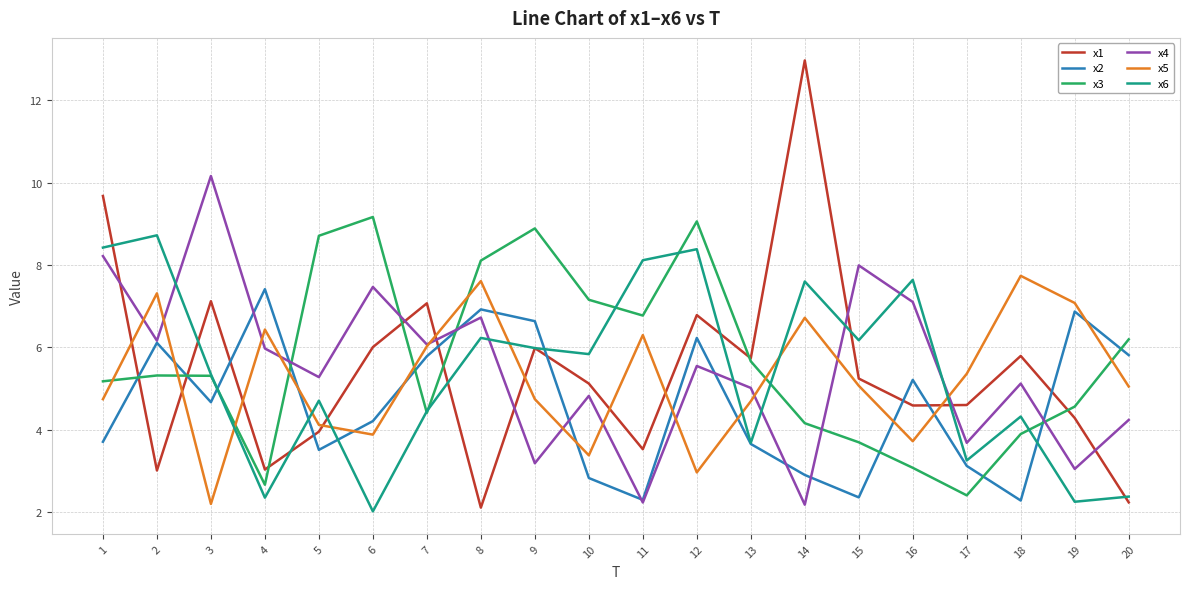

What is the spread (max minus min) of values at 20?

4.0